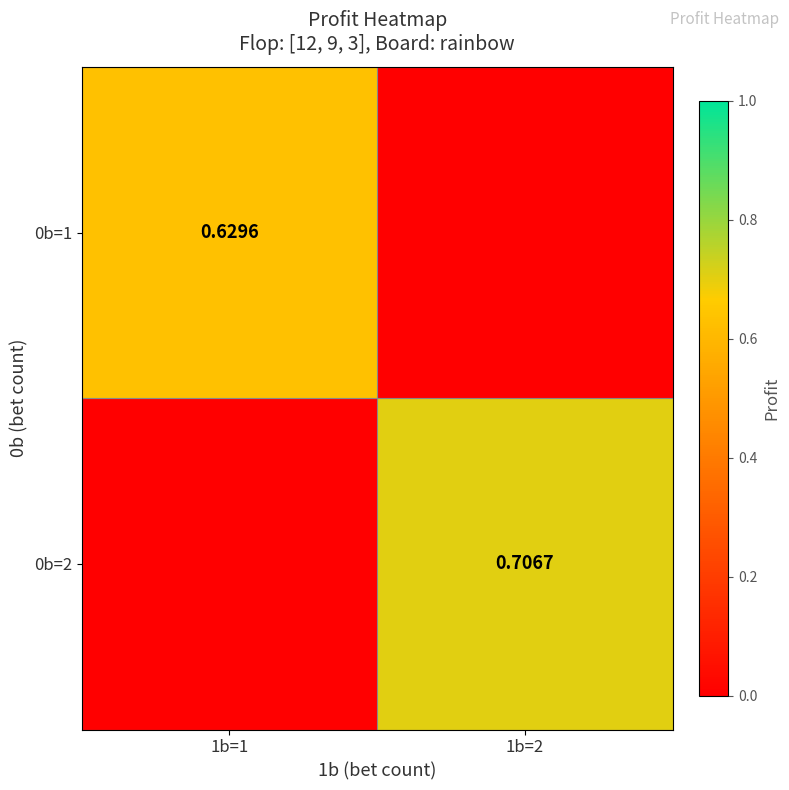

Rank the series at 1b=2 from lowest to highest value.

0b=1, 0b=2